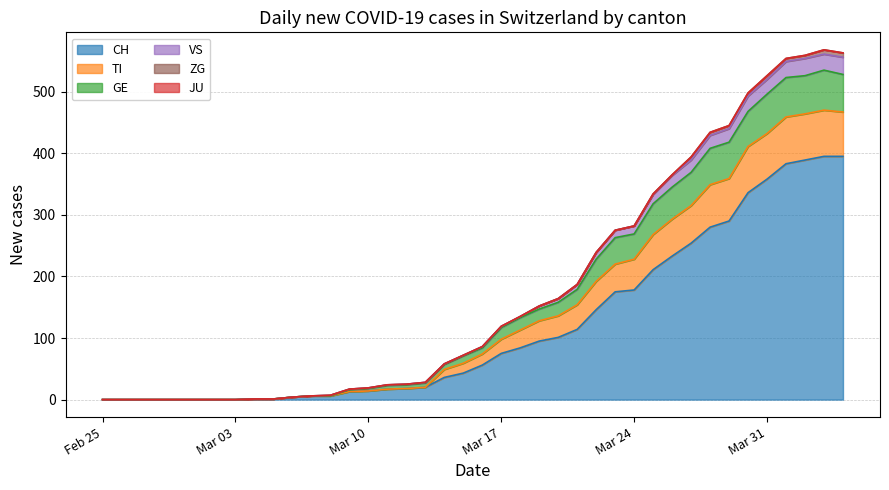

True or false: GE and TI cross at least once.

False